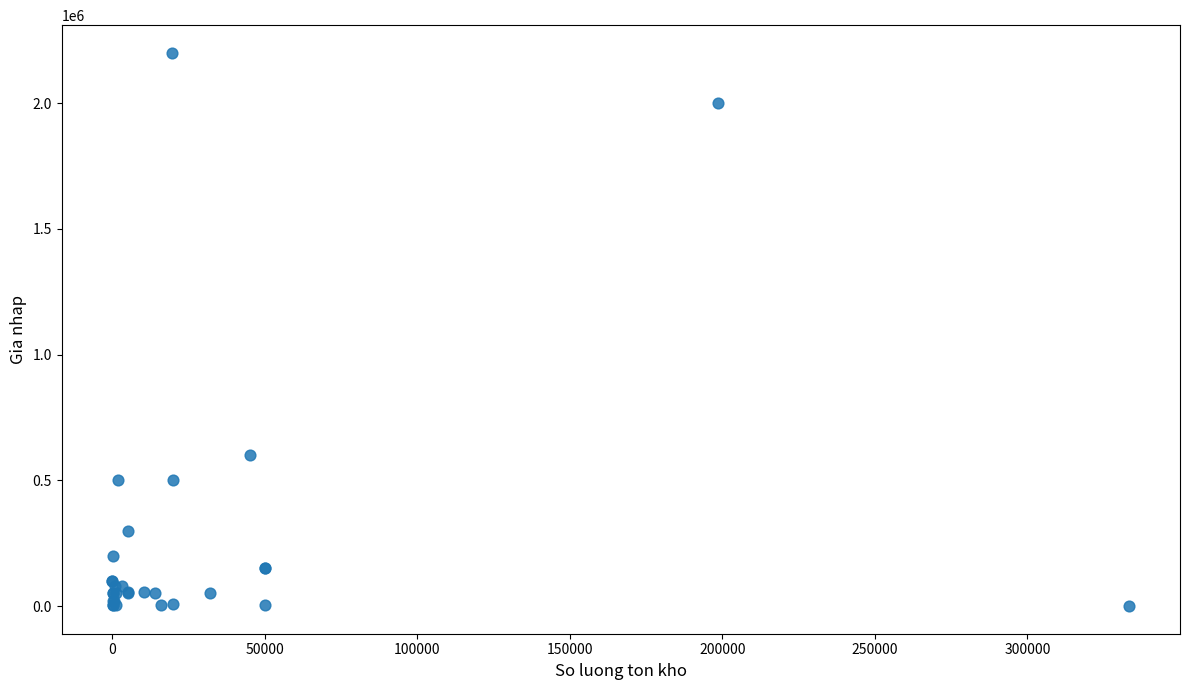

What Y value in the scatter plot is closest to 1100000?

602500